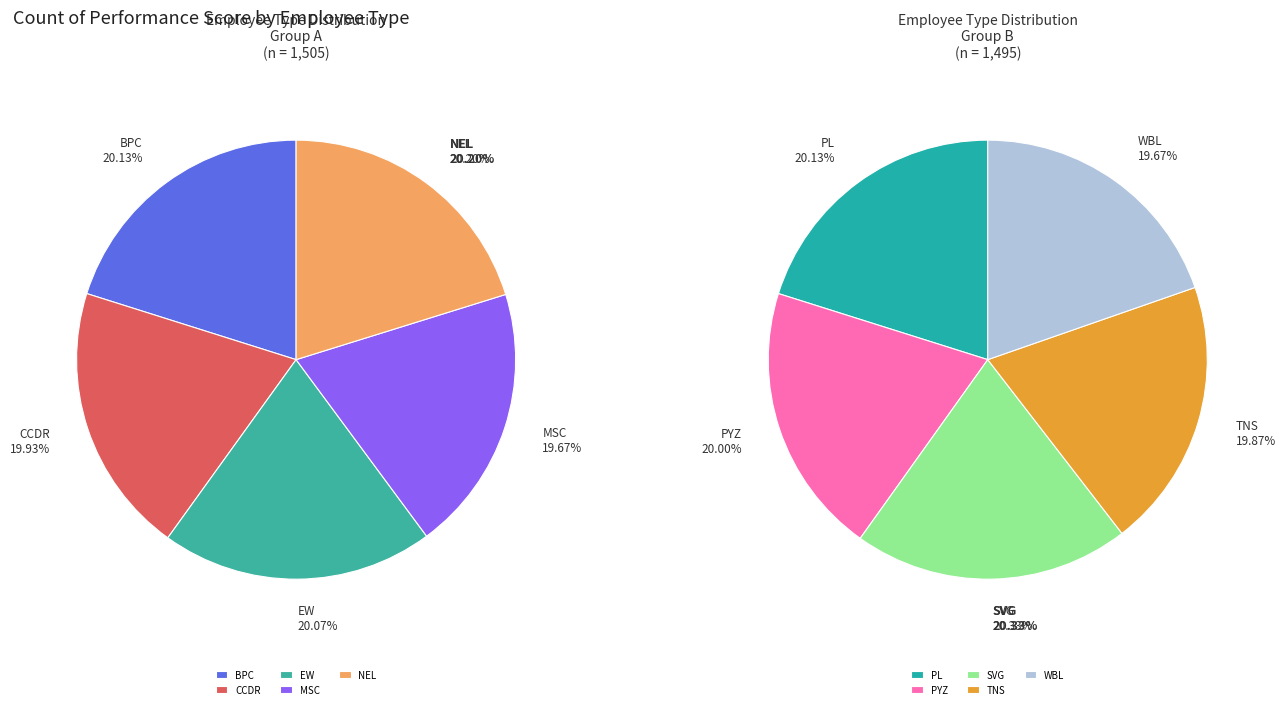

Which has a higher value, PYZ or SVG?

SVG